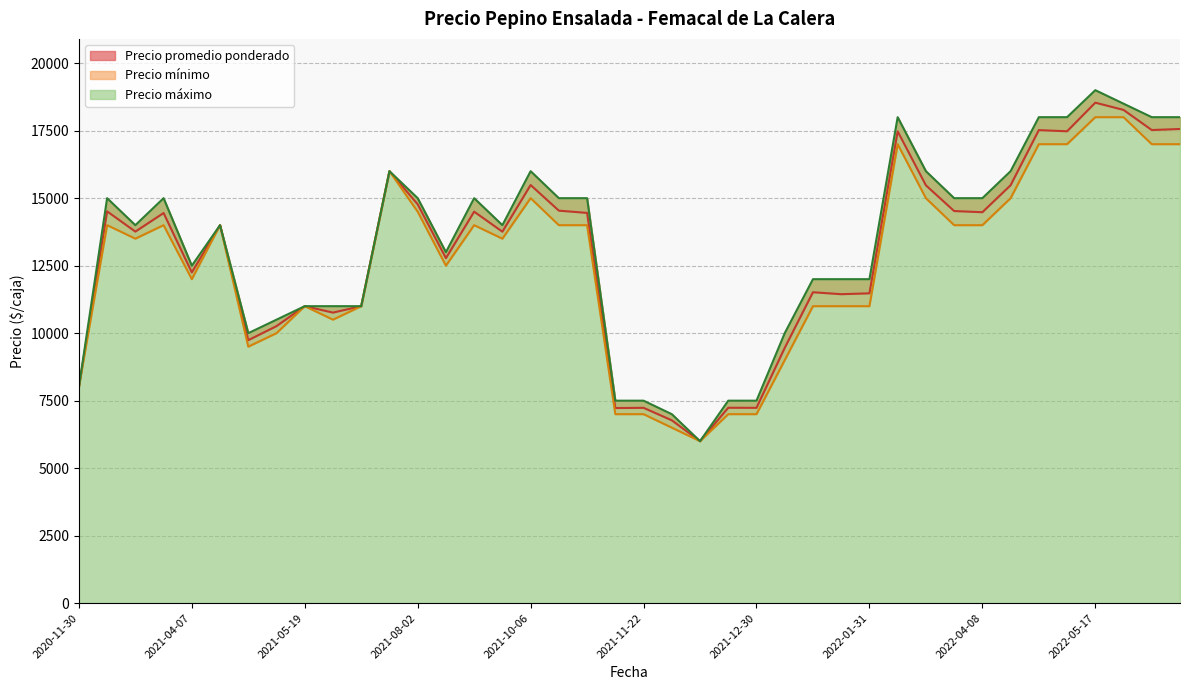

The value of Precio promedio ponderado at 2021-03-02 is 13762. True or false?

True